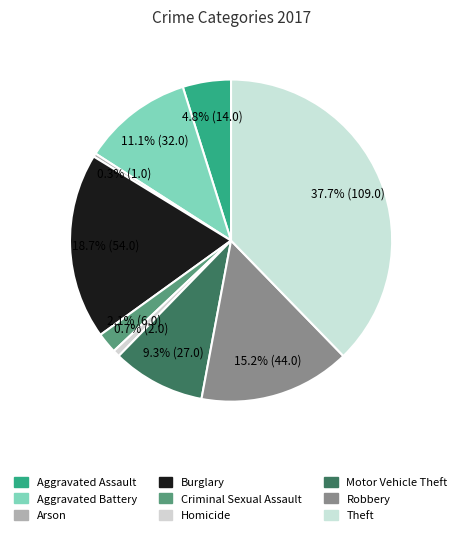

Between Arson and Aggravated Assault, which is larger?

Aggravated Assault